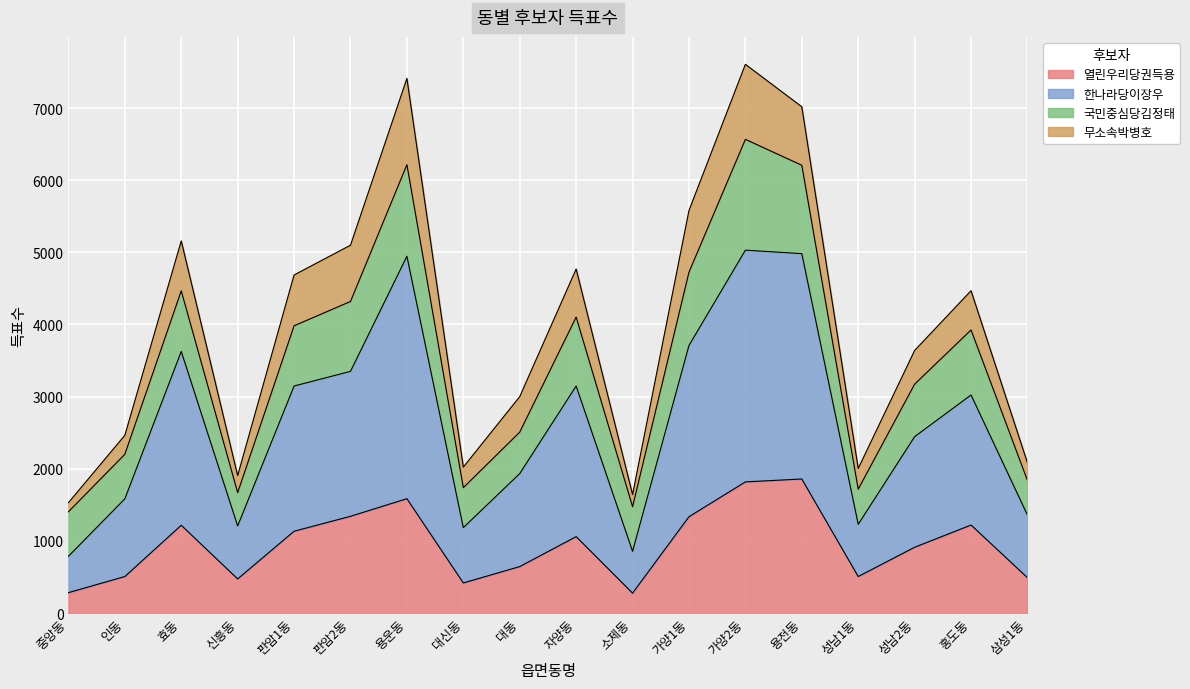

Is the value of 열린우리당권득용 at 판암2동 greater than the value of 한나라당이장우 at 대동?

No